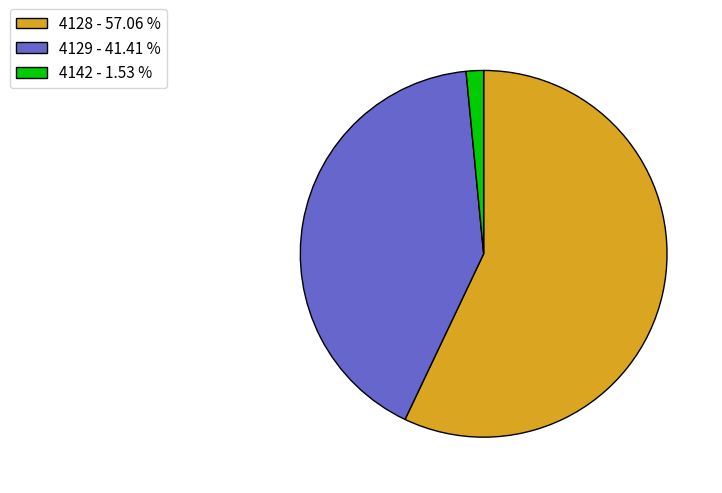

Approximately how many times larger is the value at 4129 compared to 4142?

27.0